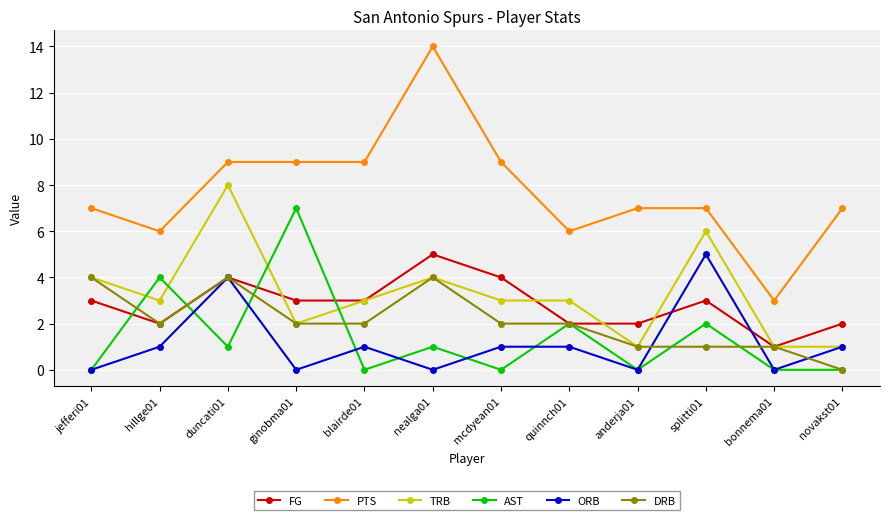

Is it true that ORB equals 1 at novakst01?

True